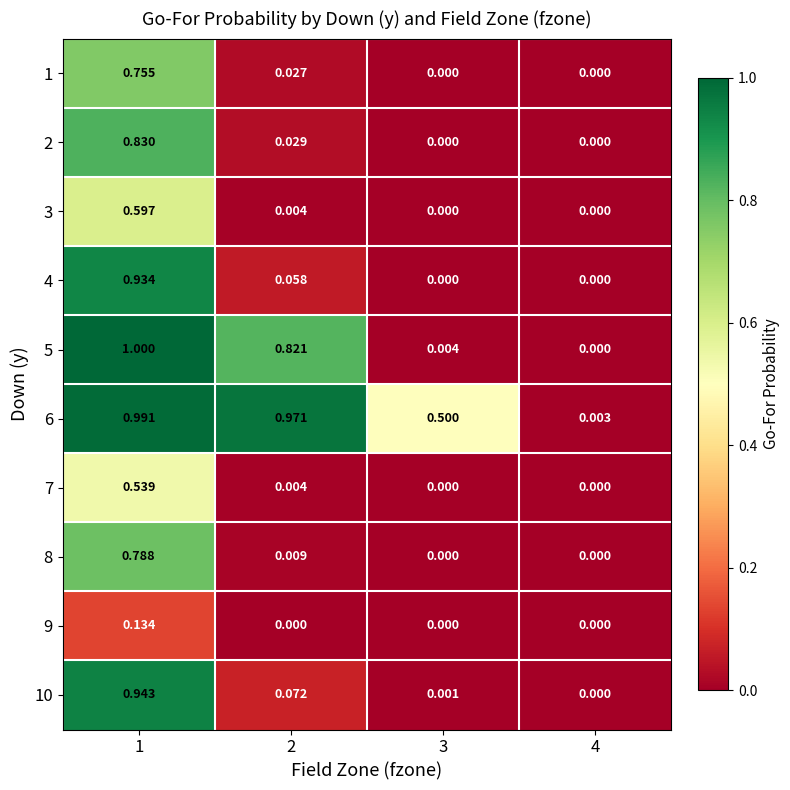

Is the value of 5 at 3 greater than the value of 8 at 1?

No